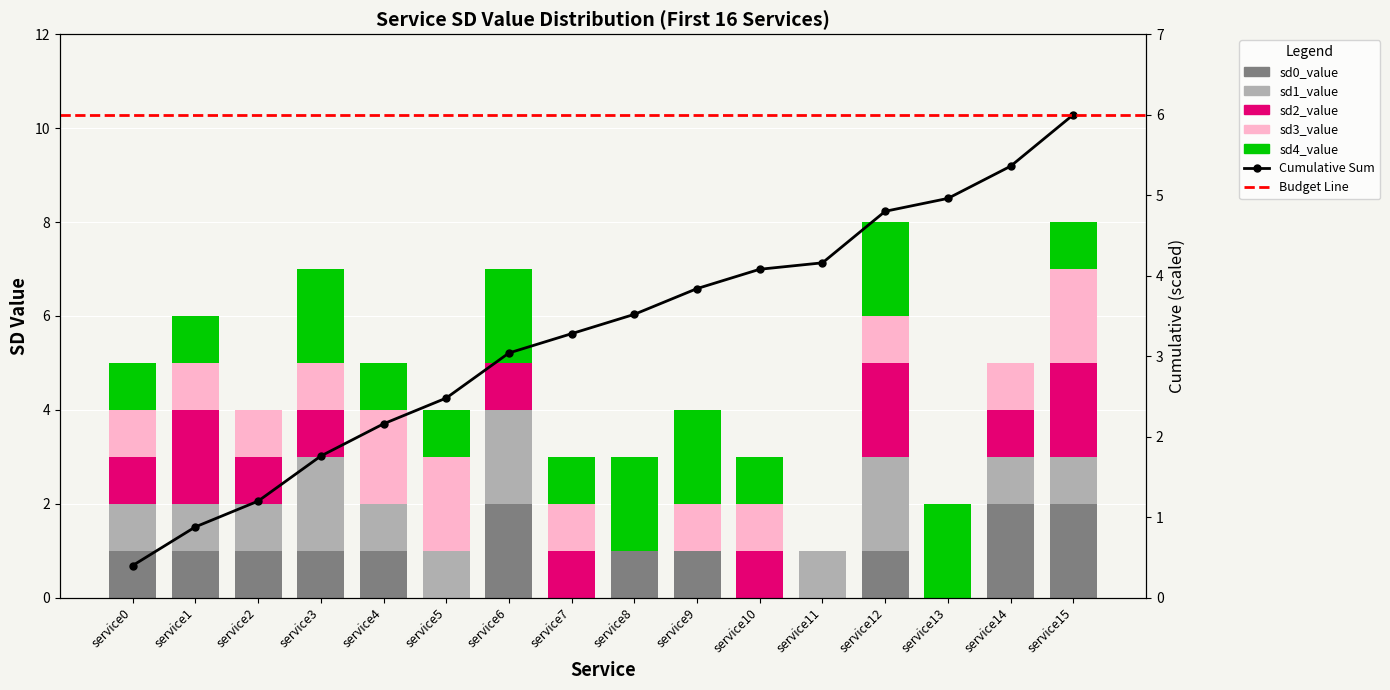

Count the sd3_value values in the range 1 to 2.

12